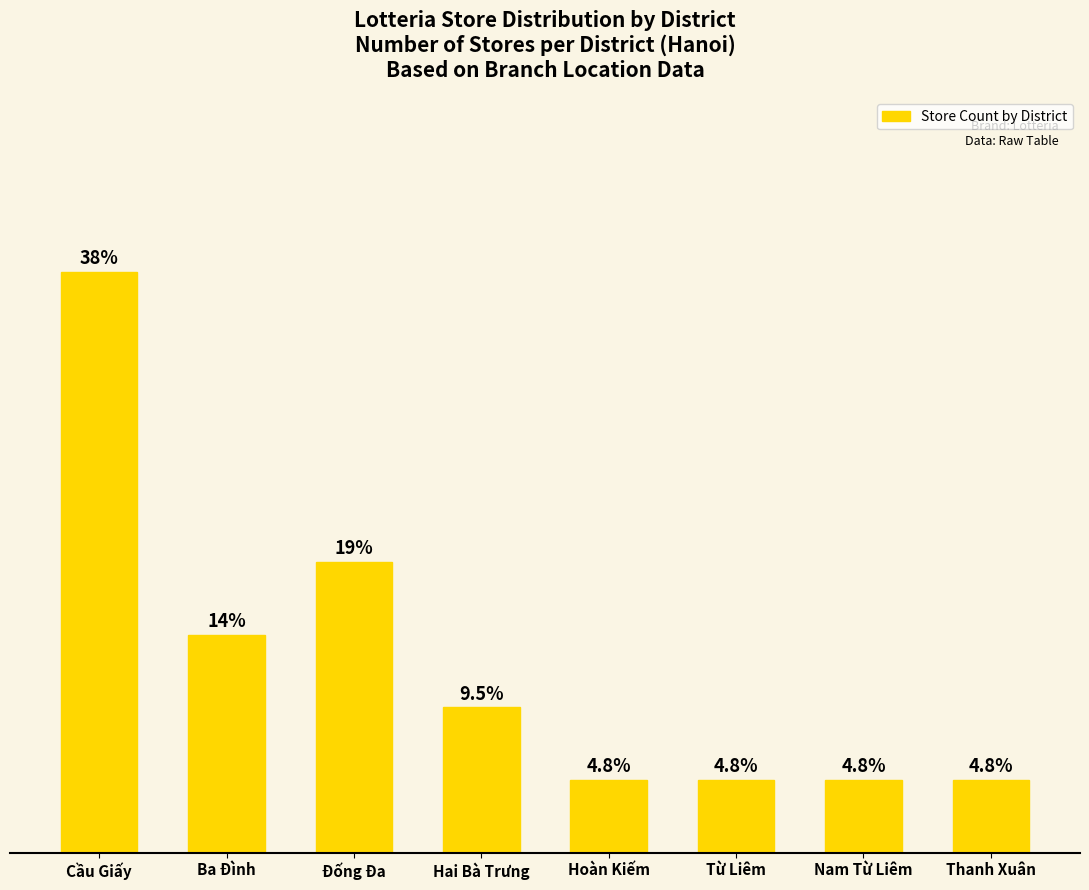

What is the minimum value shown in the chart?

1